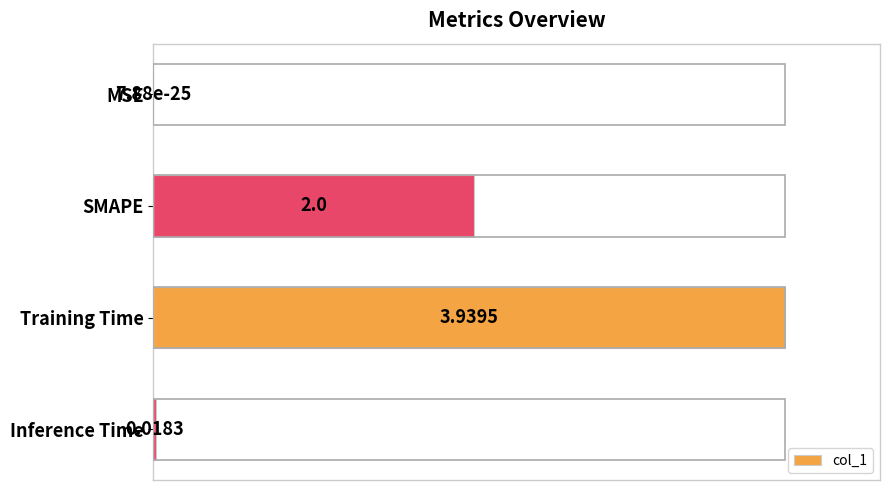

What is the maximum value shown in the chart?

1.0